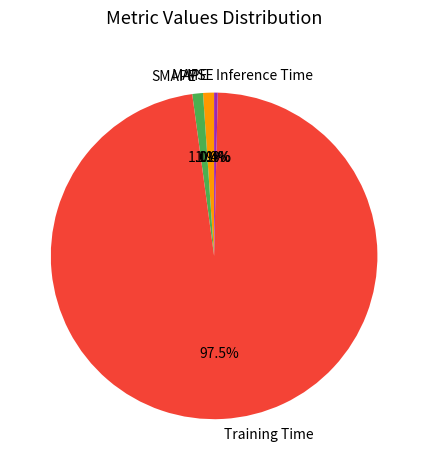

Does any single category account for the majority?

Yes